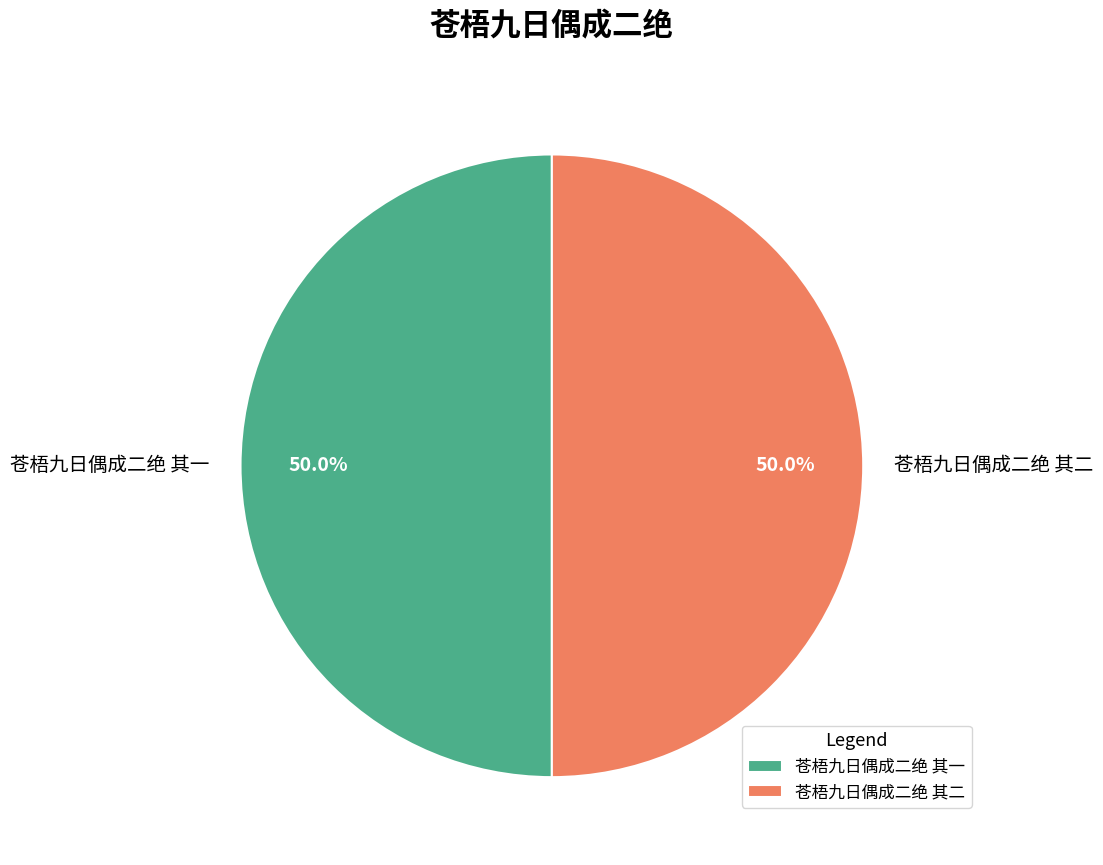

How much of the chart is everything except 苍梧九日偶成二绝 其二?

50.0%